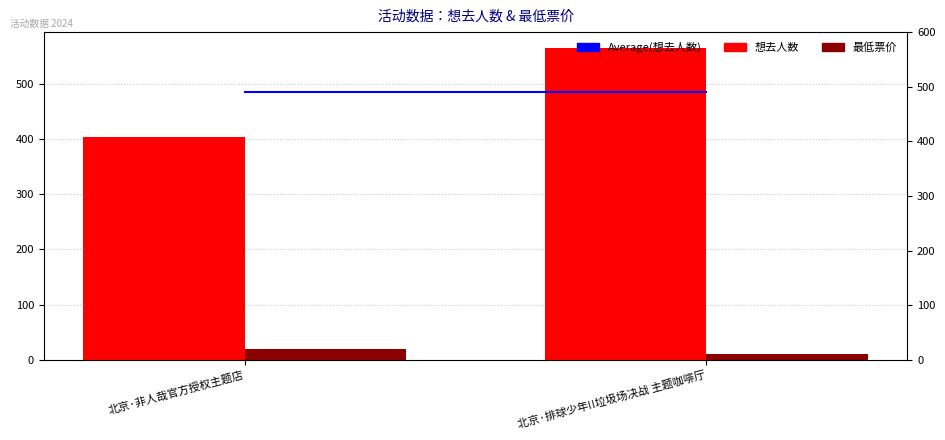

Reading left to right, what are all the values shown in this chart?

Average(想去人数): 北京·非人哉官方授权主题店=484.5	北京·排球少年!!垃圾场决战 主题咖啡厅=484.5
想去人数: 北京·非人哉官方授权主题店=404.0	北京·排球少年!!垃圾场决战 主题咖啡厅=565.0
最低票价: 北京·非人哉官方授权主题店=20.0	北京·排球少年!!垃圾场决战 主题咖啡厅=10.0